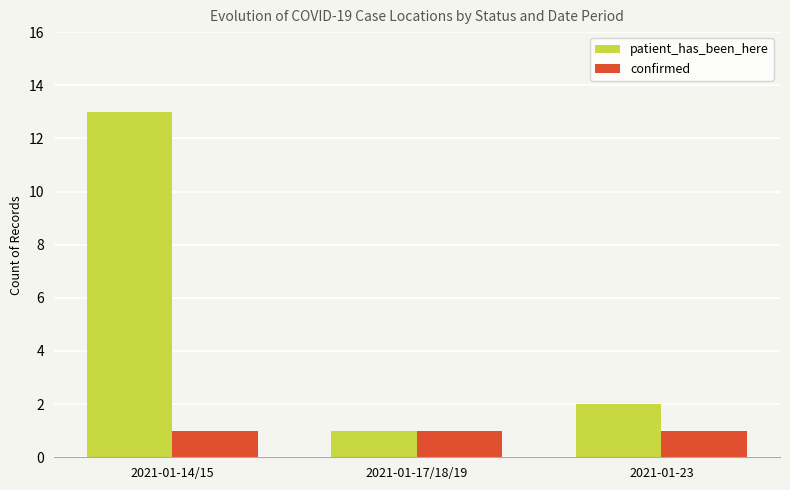

List the series in order of their overall mean, highest first.

patient_has_been_here, confirmed